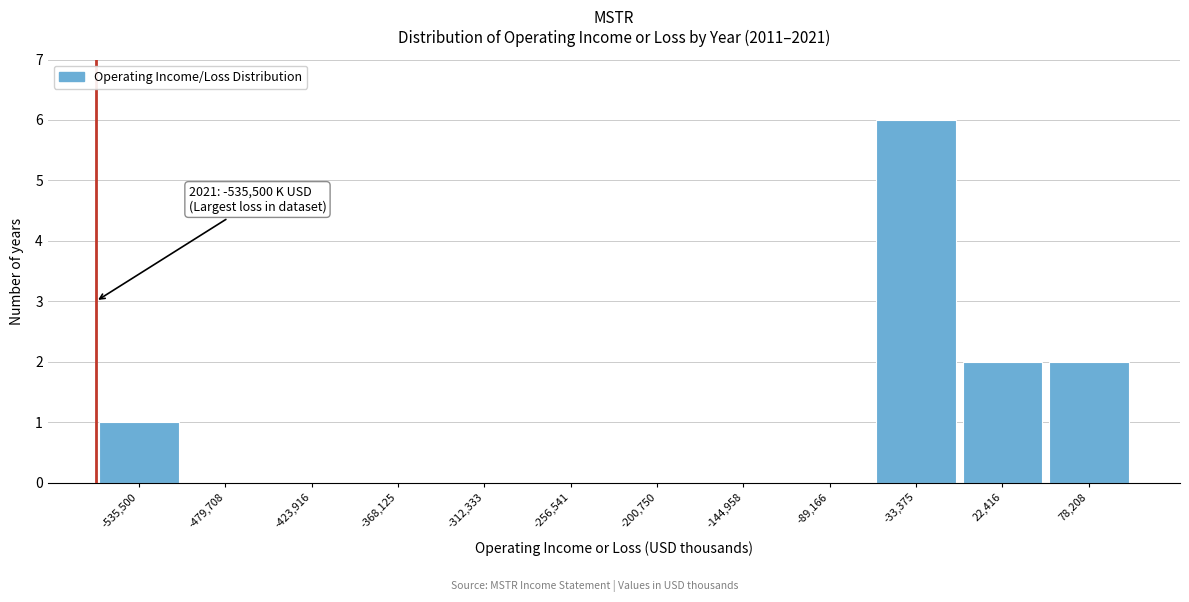

Reading left to right, extract all data points from this chart.

-535,500=1	-479,708=0	-423,916=0	-368,125=0	-312,333=0	-256,541=0	-200,750=0	-144,958=0	-89,166=0	-33,375=6	22,416=2	78,208=2